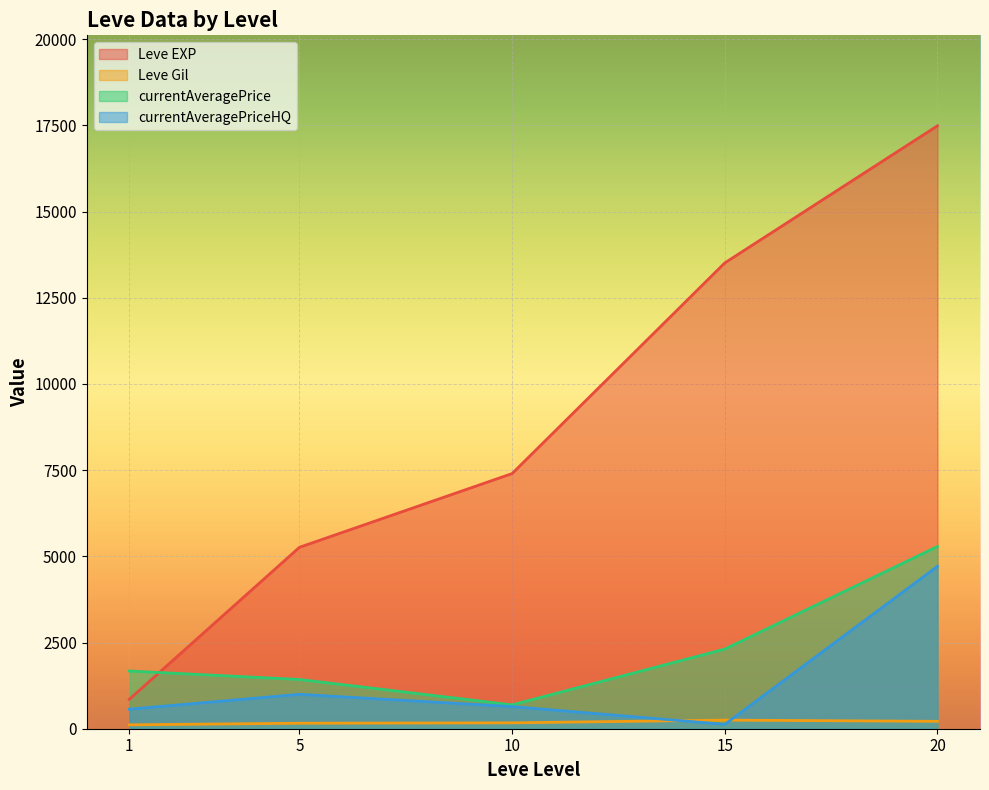

At which category is the sum across all series the highest?

20